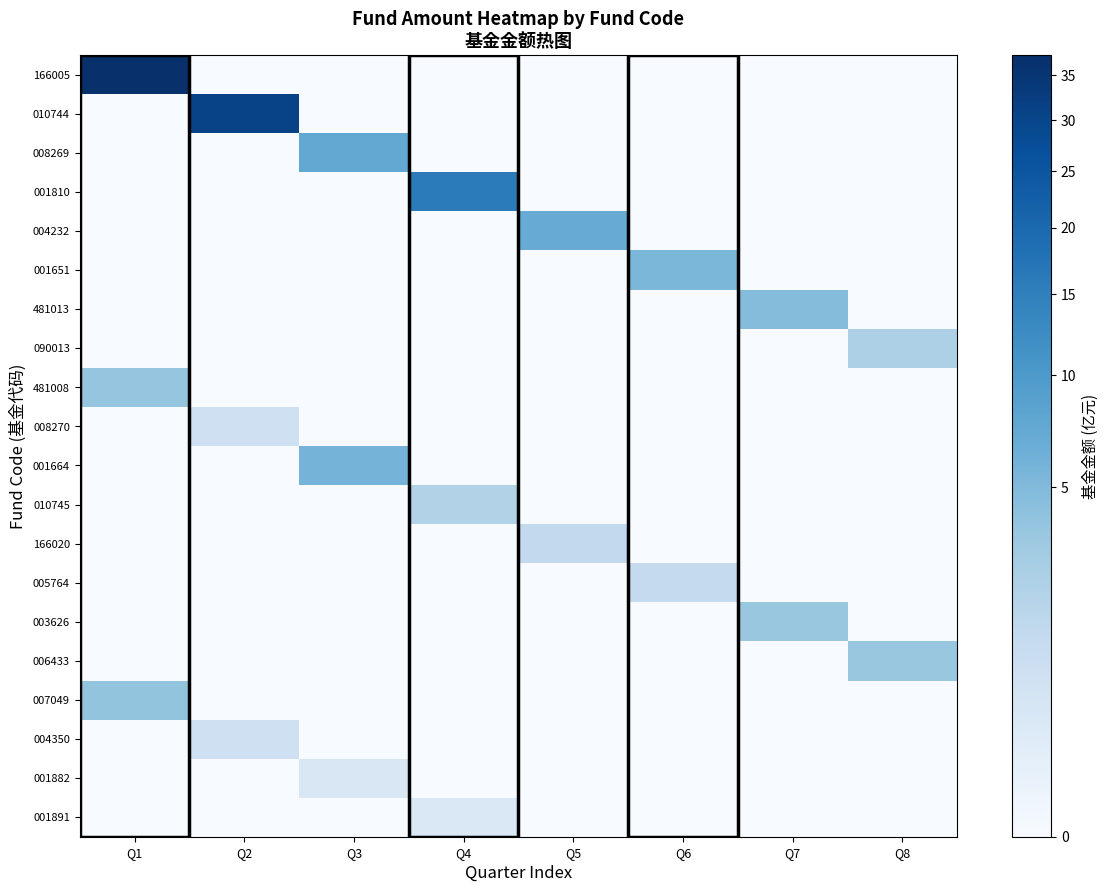

Reading left to right, transcribe all the data shown in this chart.

166005: Q1=37.3	Q2=0.0	Q3=0.0	Q4=0.0	Q5=0.0	Q6=0.0	Q7=0.0	Q8=0.0
010744: Q1=0.0	Q2=30.5	Q3=0.0	Q4=0.0	Q5=0.0	Q6=0.0	Q7=0.0	Q8=0.0
008269: Q1=0.0	Q2=0.0	Q3=7.4	Q4=0.0	Q5=0.0	Q6=0.0	Q7=0.0	Q8=0.0
001810: Q1=0.0	Q2=0.0	Q3=0.0	Q4=15.7	Q5=0.0	Q6=0.0	Q7=0.0	Q8=0.0
004232: Q1=0.0	Q2=0.0	Q3=0.0	Q4=0.0	Q5=6.9	Q6=0.0	Q7=0.0	Q8=0.0
001651: Q1=0.0	Q2=0.0	Q3=0.0	Q4=0.0	Q5=0.0	Q6=5.3	Q7=0.0	Q8=0.0
481013: Q1=0.0	Q2=0.0	Q3=0.0	Q4=0.0	Q5=0.0	Q6=0.0	Q7=4.7	Q8=0.0
090013: Q1=0.0	Q2=0.0	Q3=0.0	Q4=0.0	Q5=0.0	Q6=0.0	Q7=0.0	Q8=2.2
481008: Q1=3.7	Q2=0.0	Q3=0.0	Q4=0.0	Q5=0.0	Q6=0.0	Q7=0.0	Q8=0.0
008270: Q1=0.0	Q2=0.7	Q3=0.0	Q4=0.0	Q5=0.0	Q6=0.0	Q7=0.0	Q8=0.0
001664: Q1=0.0	Q2=0.0	Q3=5.8	Q4=0.0	Q5=0.0	Q6=0.0	Q7=0.0	Q8=0.0
010745: Q1=0.0	Q2=0.0	Q3=0.0	Q4=2.0	Q5=0.0	Q6=0.0	Q7=0.0	Q8=0.0
166020: Q1=0.0	Q2=0.0	Q3=0.0	Q4=0.0	Q5=1.3	Q6=0.0	Q7=0.0	Q8=0.0
005764: Q1=0.0	Q2=0.0	Q3=0.0	Q4=0.0	Q5=0.0	Q6=1.2	Q7=0.0	Q8=0.0
003626: Q1=0.0	Q2=0.0	Q3=0.0	Q4=0.0	Q5=0.0	Q6=0.0	Q7=3.5	Q8=0.0
006433: Q1=0.0	Q2=0.0	Q3=0.0	Q4=0.0	Q5=0.0	Q6=0.0	Q7=0.0	Q8=3.4
007049: Q1=3.8	Q2=0.0	Q3=0.0	Q4=0.0	Q5=0.0	Q6=0.0	Q7=0.0	Q8=0.0
004350: Q1=0.0	Q2=0.7	Q3=0.0	Q4=0.0	Q5=0.0	Q6=0.0	Q7=0.0	Q8=0.0
001882: Q1=0.0	Q2=0.0	Q3=0.3	Q4=0.0	Q5=0.0	Q6=0.0	Q7=0.0	Q8=0.0
001891: Q1=0.0	Q2=0.0	Q3=0.0	Q4=0.3	Q5=0.0	Q6=0.0	Q7=0.0	Q8=0.0